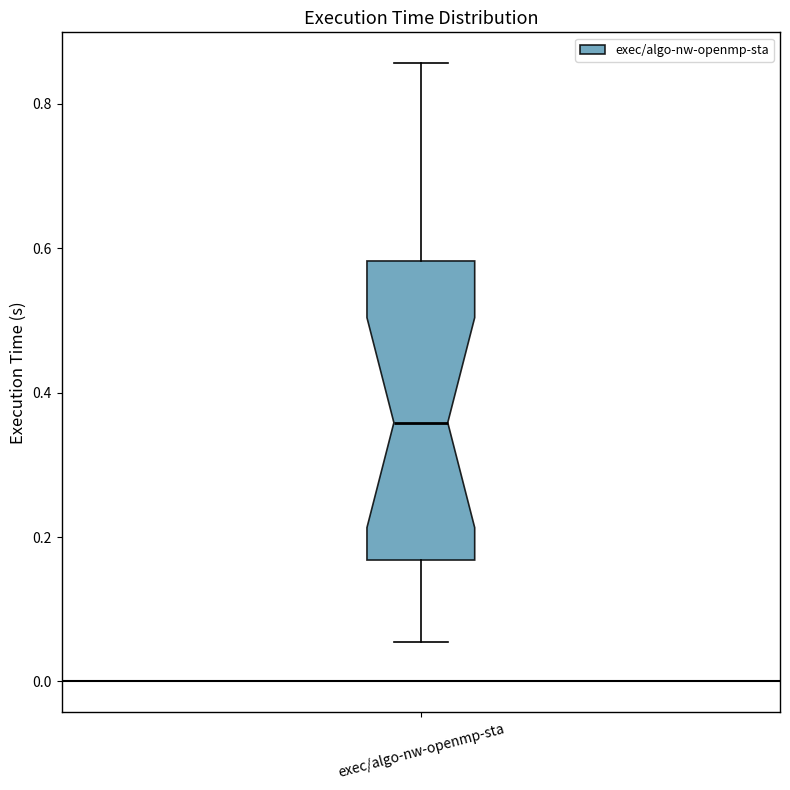

Transcribe this box plot: give where the median line is, the range the box spans, and where the two whiskers end, as read against the y-axis. The values are not printed on the chart, so give them approximately, as read against the axis.

median 0.36, box 0.16 to 0.58, whiskers 0.06 to 0.86